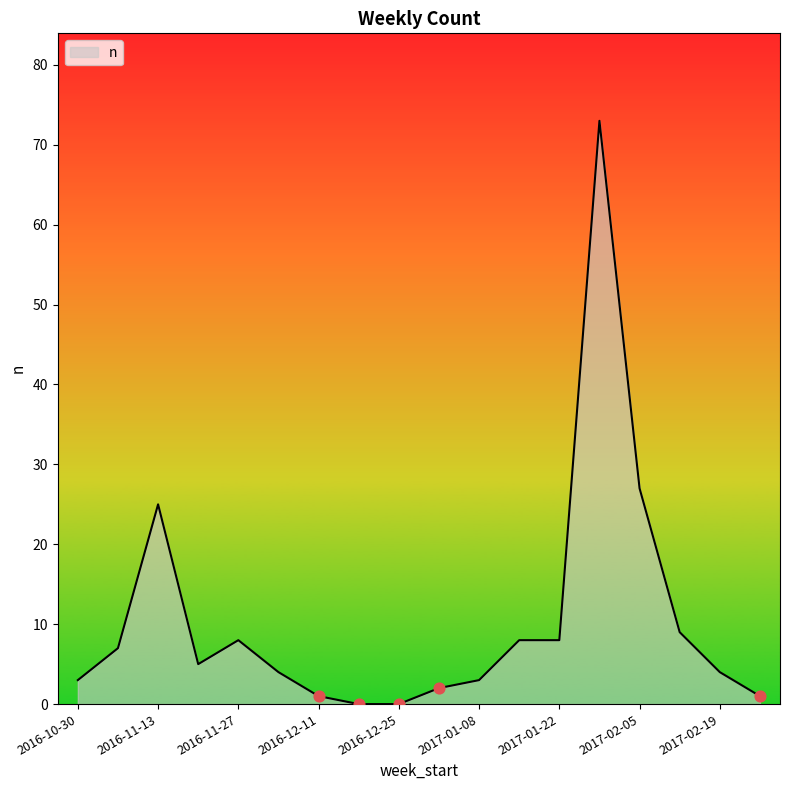

What is the difference between the maximum and minimum values?

73